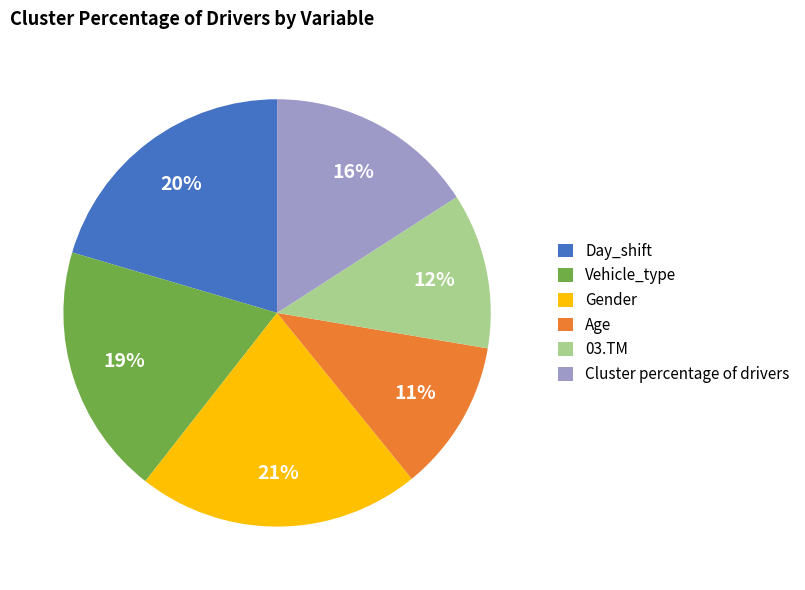

Which has a higher value, Age or Cluster percentage of drivers?

Cluster percentage of drivers